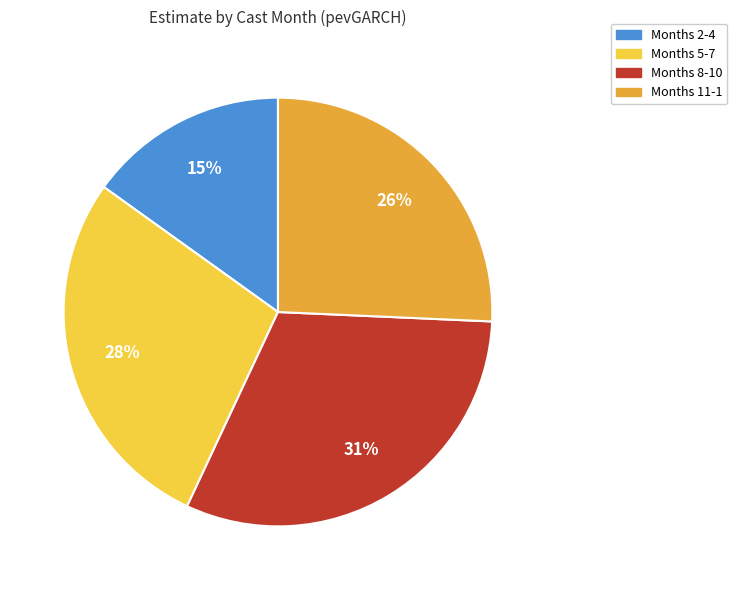

Is there a majority slice in this chart?

No